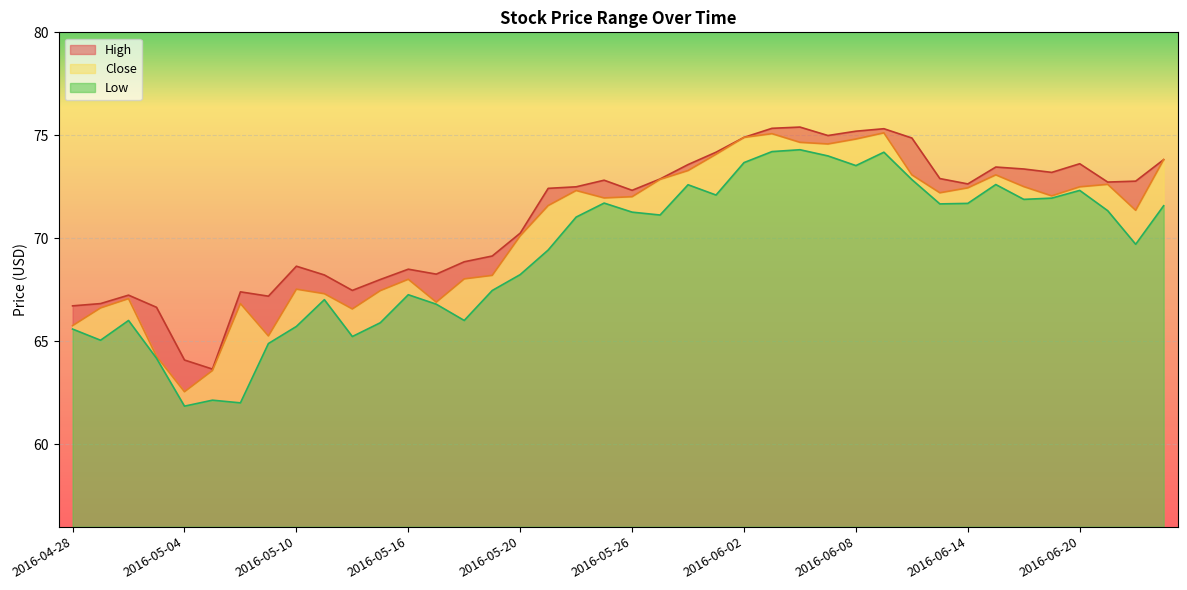

Reading left to right, transcribe all the data shown in this chart.

High: 2016-04-28=66.7	2016-04-29=66.8	2016-05-02=67.2	2016-05-03=66.7	2016-05-04=64.1	2016-05-05=63.7	2016-05-06=67.4	2016-05-09=67.2	2016-05-10=68.6	2016-05-11=68.2	2016-05-12=67.5	2016-05-13=68.0	2016-05-16=68.5	2016-05-17=68.3	2016-05-18=68.9	2016-05-19=69.1	2016-05-20=70.2	2016-05-23=72.4	2016-05-24=72.5	2016-05-25=72.8	2016-05-26=72.3	2016-05-27=72.9	2016-05-31=73.6	2016-06-01=74.2	2016-06-02=74.9	2016-06-03=75.3	2016-06-06=75.4	2016-06-07=75.0	2016-06-08=75.2	2016-06-09=75.3	2016-06-10=74.9	2016-06-13=72.9	2016-06-14=72.6	2016-06-15=73.5	2016-06-16=73.4	2016-06-17=73.2	2016-06-20=73.6	2016-06-21=72.7	2016-06-22=72.8	2016-06-23=73.8
Close: 2016-04-28=65.8	2016-04-29=66.6	2016-05-02=67.1	2016-05-03=64.3	2016-05-04=62.5	2016-05-05=63.6	2016-05-06=66.8	2016-05-09=65.3	2016-05-10=67.5	2016-05-11=67.3	2016-05-12=66.6	2016-05-13=67.5	2016-05-16=68.0	2016-05-17=66.9	2016-05-18=68.0	2016-05-19=68.2	2016-05-20=70.1	2016-05-23=71.6	2016-05-24=72.3	2016-05-25=72.0	2016-05-26=72.0	2016-05-27=72.9	2016-05-31=73.3	2016-06-01=74.1	2016-06-02=74.9	2016-06-03=75.1	2016-06-06=74.7	2016-06-07=74.6	2016-06-08=74.8	2016-06-09=75.1	2016-06-10=73.1	2016-06-13=72.2	2016-06-14=72.4	2016-06-15=73.1	2016-06-16=72.5	2016-06-17=72.1	2016-06-20=72.5	2016-06-21=72.6	2016-06-22=71.4	2016-06-23=73.8
Low: 2016-04-28=65.6	2016-04-29=65.1	2016-05-02=66.0	2016-05-03=64.2	2016-05-04=61.8	2016-05-05=62.1	2016-05-06=62.0	2016-05-09=64.9	2016-05-10=65.7	2016-05-11=67.0	2016-05-12=65.2	2016-05-13=65.9	2016-05-16=67.3	2016-05-17=66.8	2016-05-18=66.0	2016-05-19=67.5	2016-05-20=68.2	2016-05-23=69.4	2016-05-24=71.0	2016-05-25=71.7	2016-05-26=71.3	2016-05-27=71.1	2016-05-31=72.6	2016-06-01=72.1	2016-06-02=73.7	2016-06-03=74.2	2016-06-06=74.3	2016-06-07=74.0	2016-06-08=73.5	2016-06-09=74.2	2016-06-10=72.8	2016-06-13=71.7	2016-06-14=71.7	2016-06-15=72.6	2016-06-16=71.9	2016-06-17=71.9	2016-06-20=72.3	2016-06-21=71.3	2016-06-22=69.7	2016-06-23=71.6